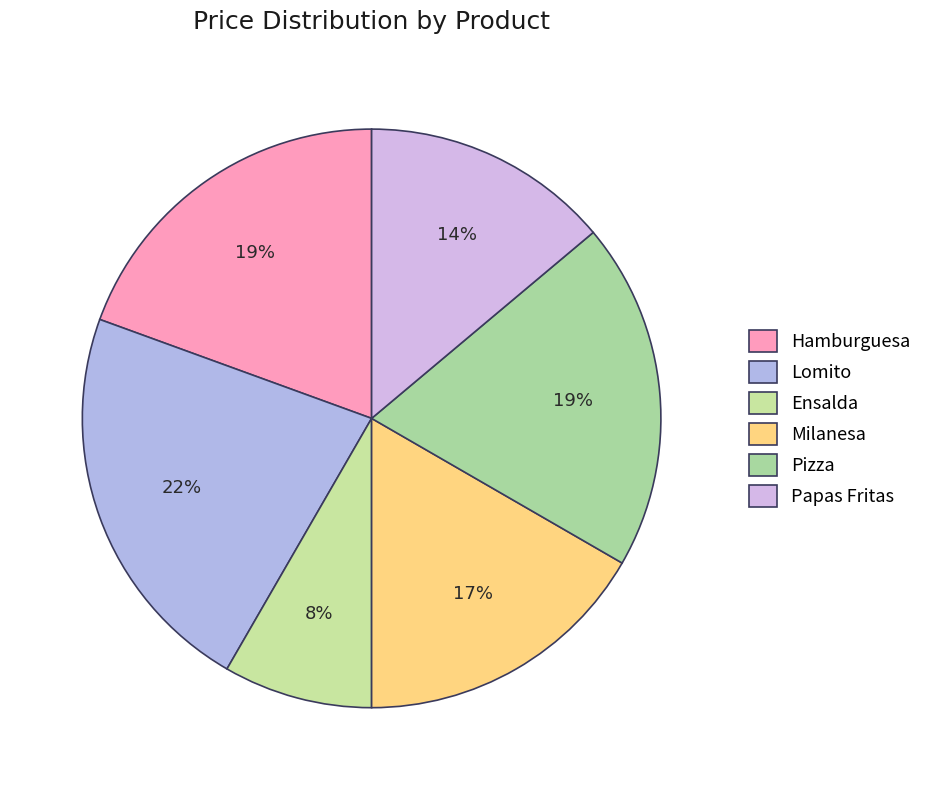

What is the total percentage of Papas Fritas and Pizza?

33.3%